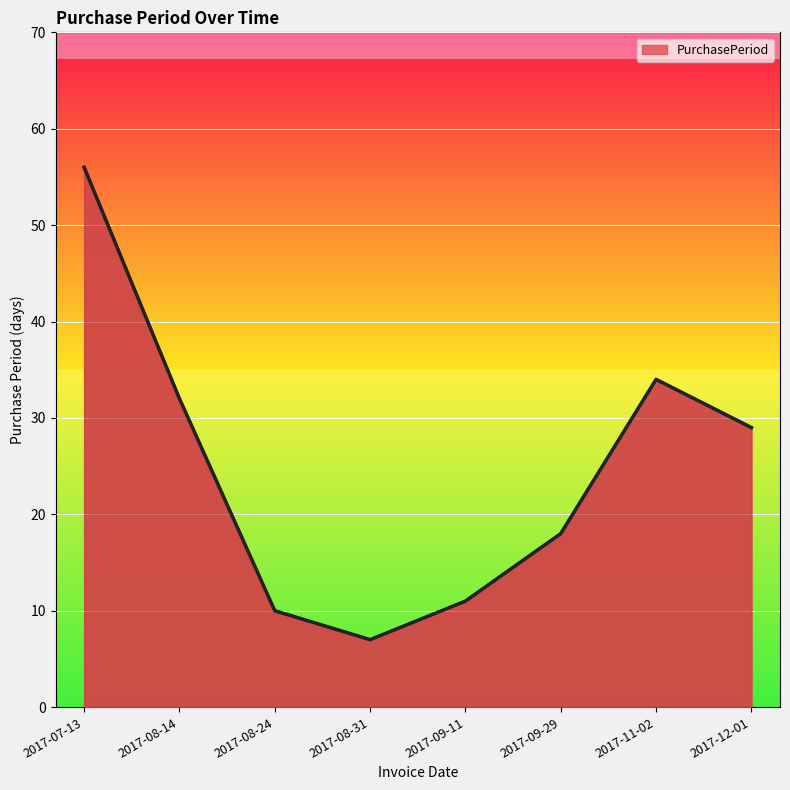

How many interior local peaks (higher than both neighbors) does the data have?

1